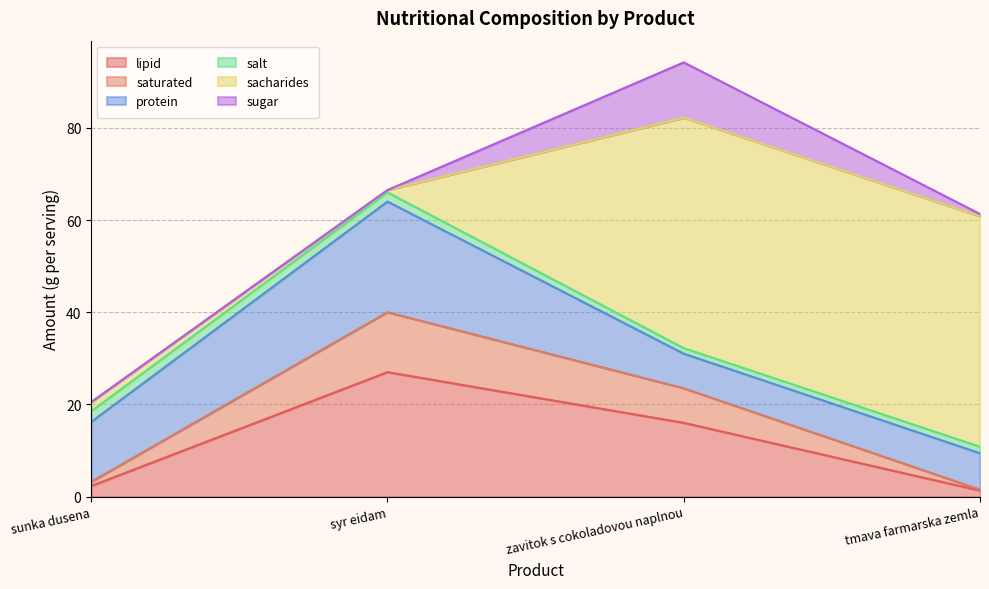

What is the difference between the highest and lowest values at zavitok s cokoladovou naplnou?

48.8